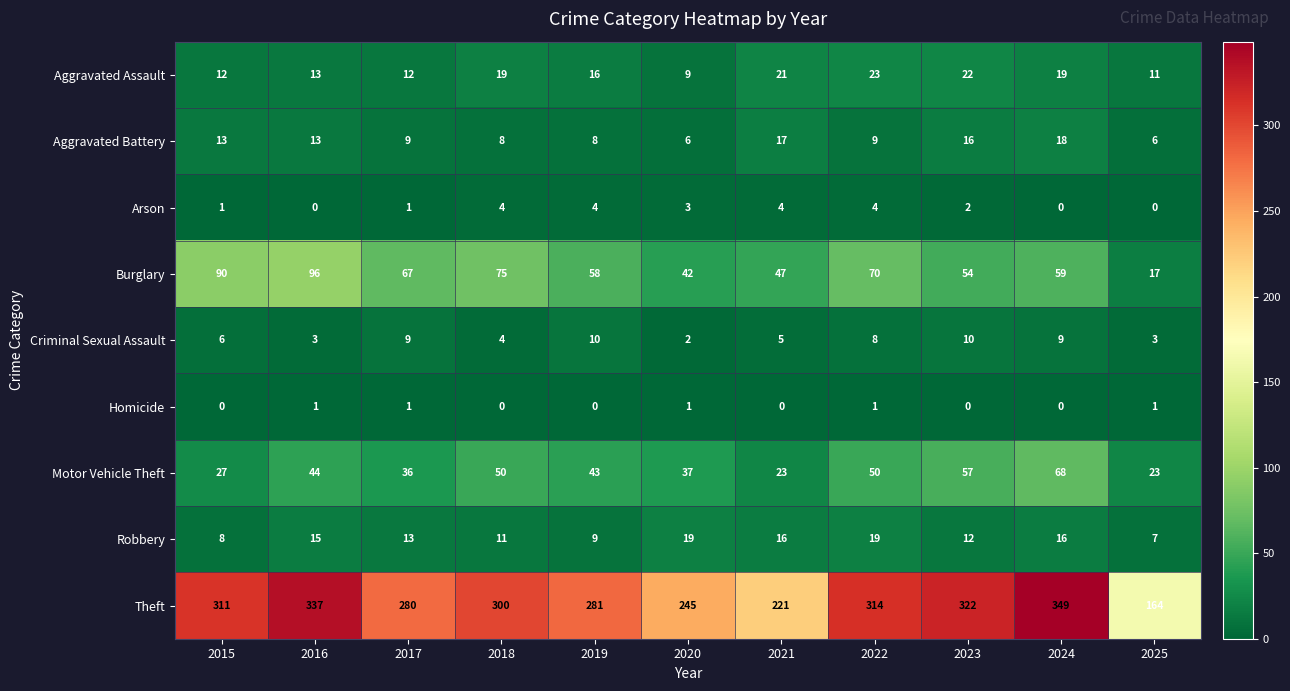

What is the difference between the maximum and minimum values in the Robbery series?

12